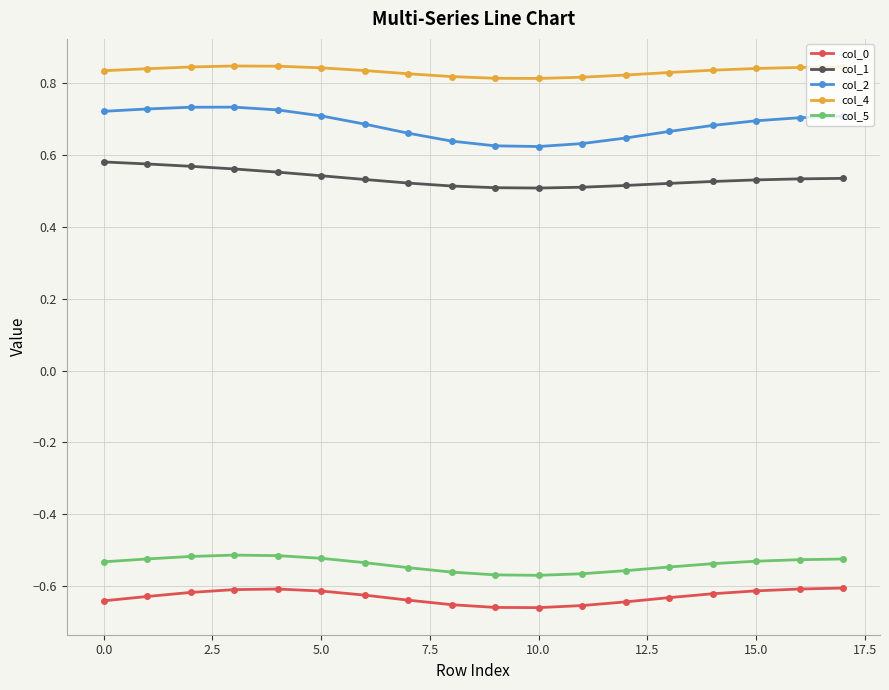

List the series in order of their peak value, lowest first.

col_0, col_5, col_1, col_2, col_4